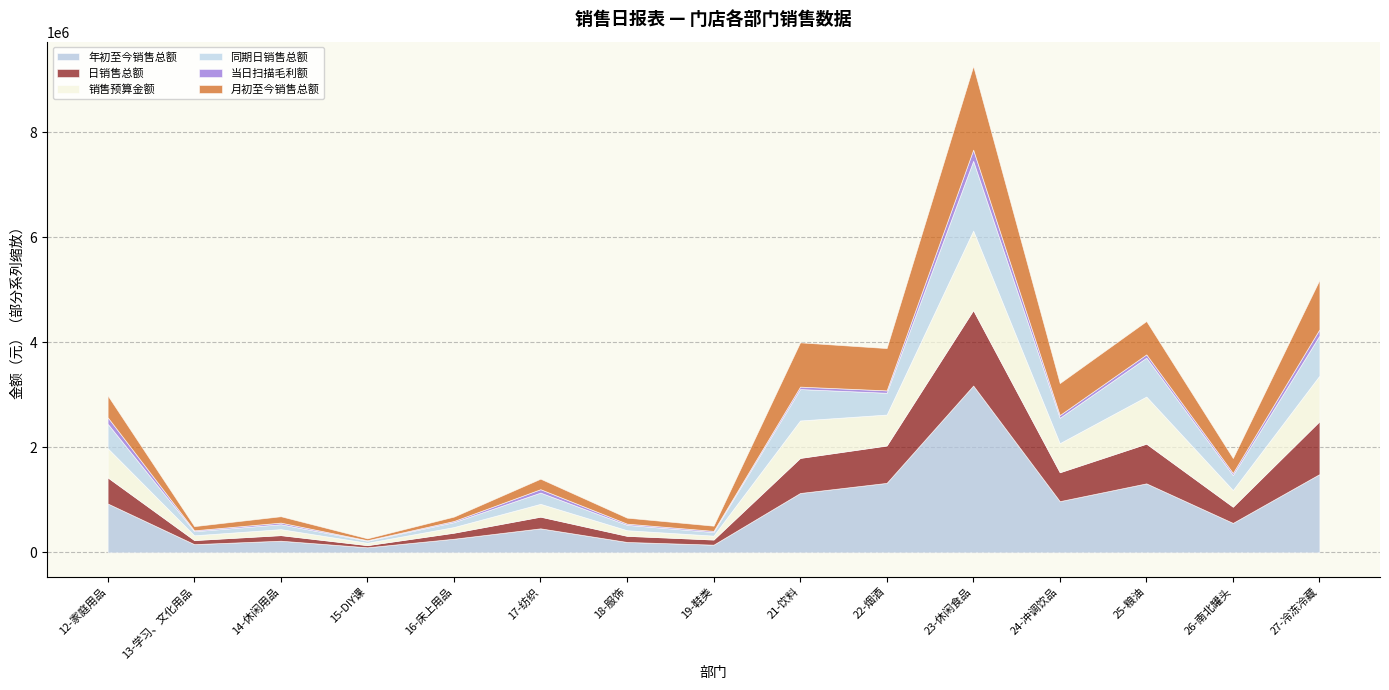

How many interior local peaks does the 年初至今销售总额 series have?

4